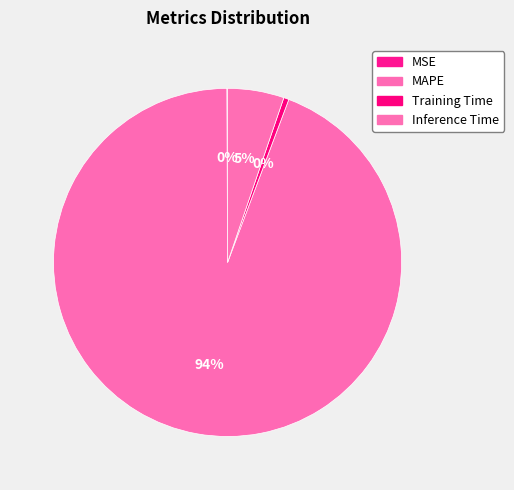

Which has a higher value, Inference Time or Training Time?

Inference Time